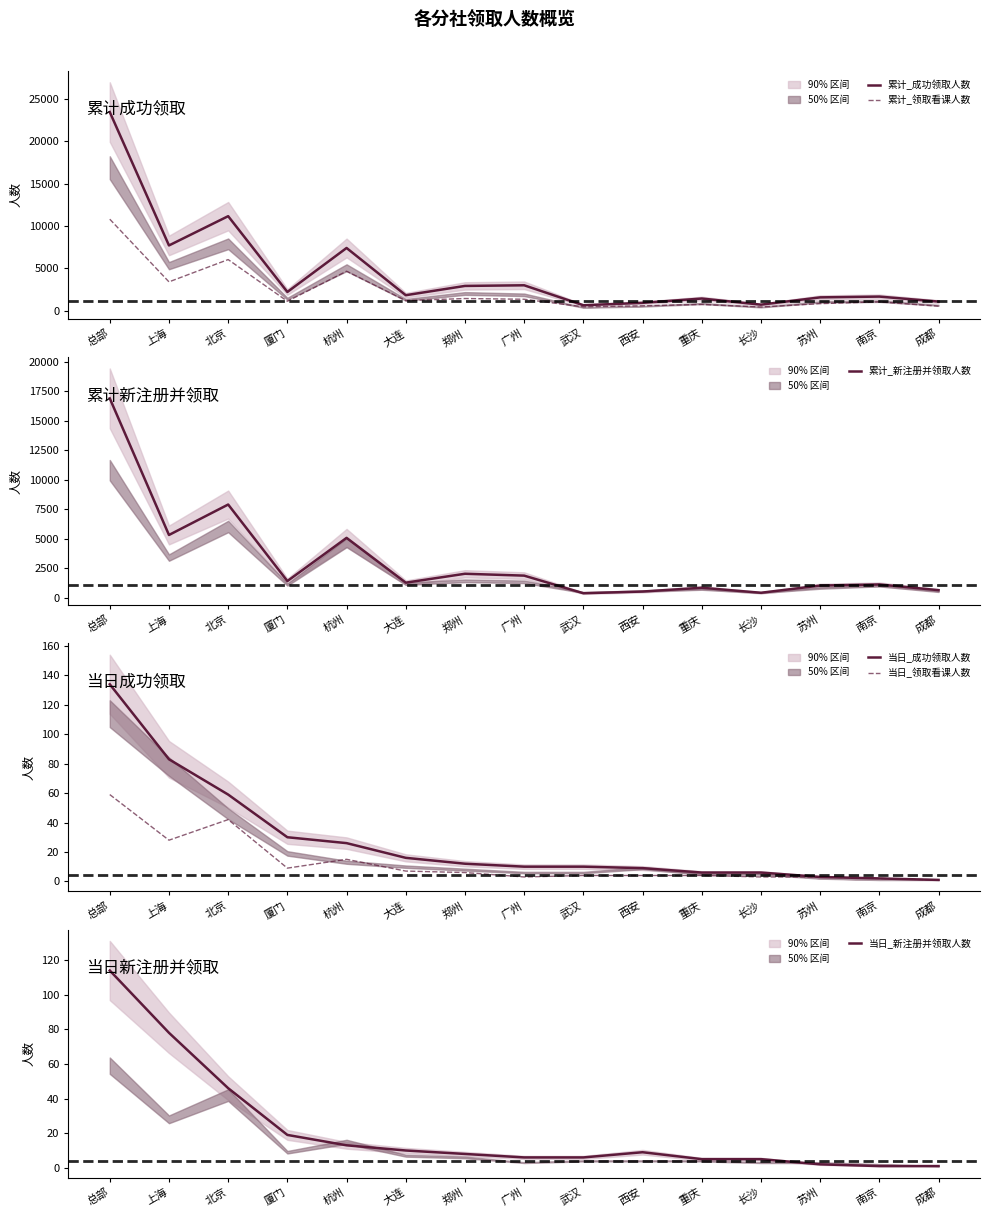

Is the value of 累计_领取看课人数 at 大连 greater than the value of 累计_成功领取人数 at 重庆?

No